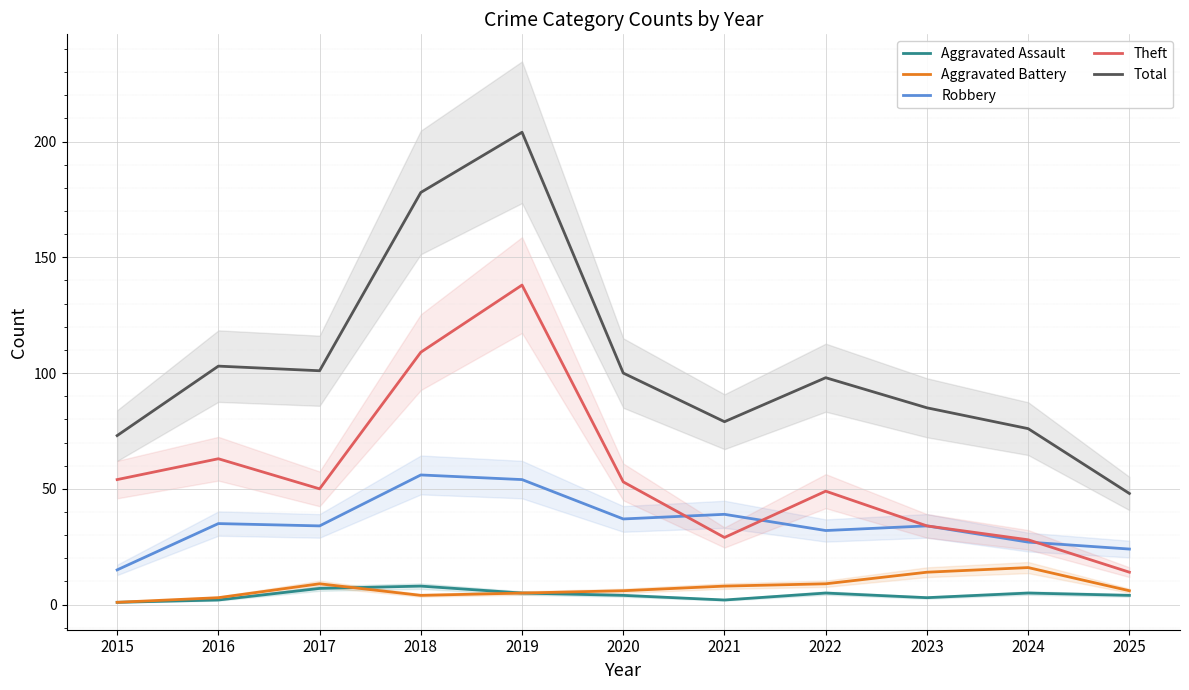

Between 2023 and 2016, which is larger?

2023